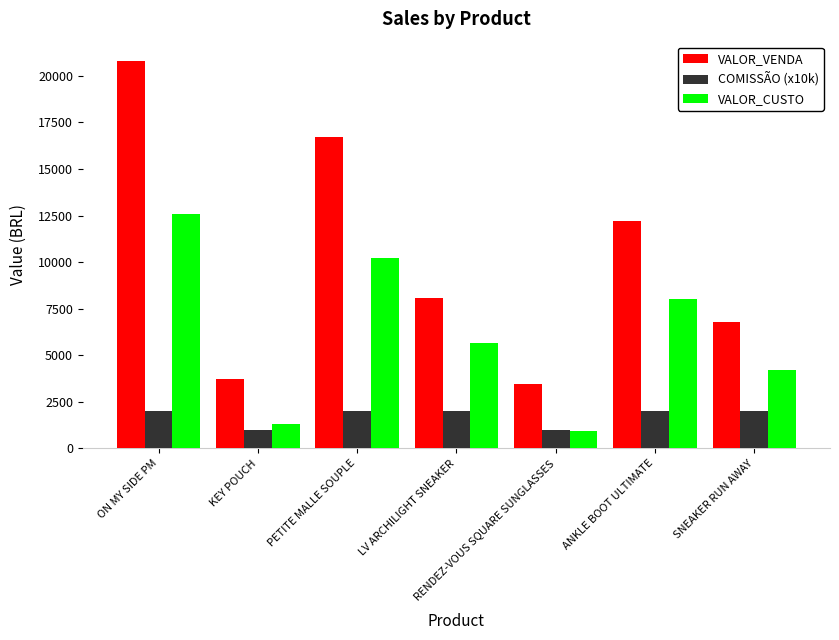

Count the COMISSÃO (x10k) values in the range 1000 to 2000.

7